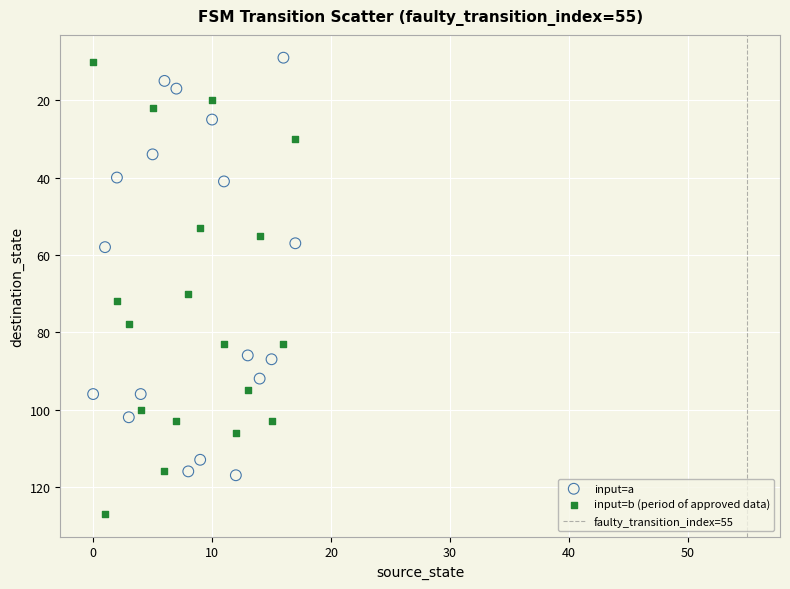

Which series has the widest spread of Y values?

input=b (period of approved data)